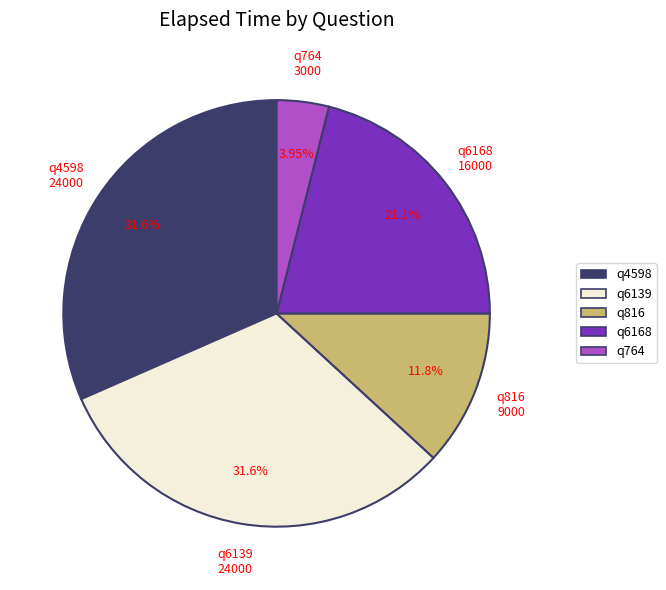

True or false: q6168 accounts for 21% of the total.

True